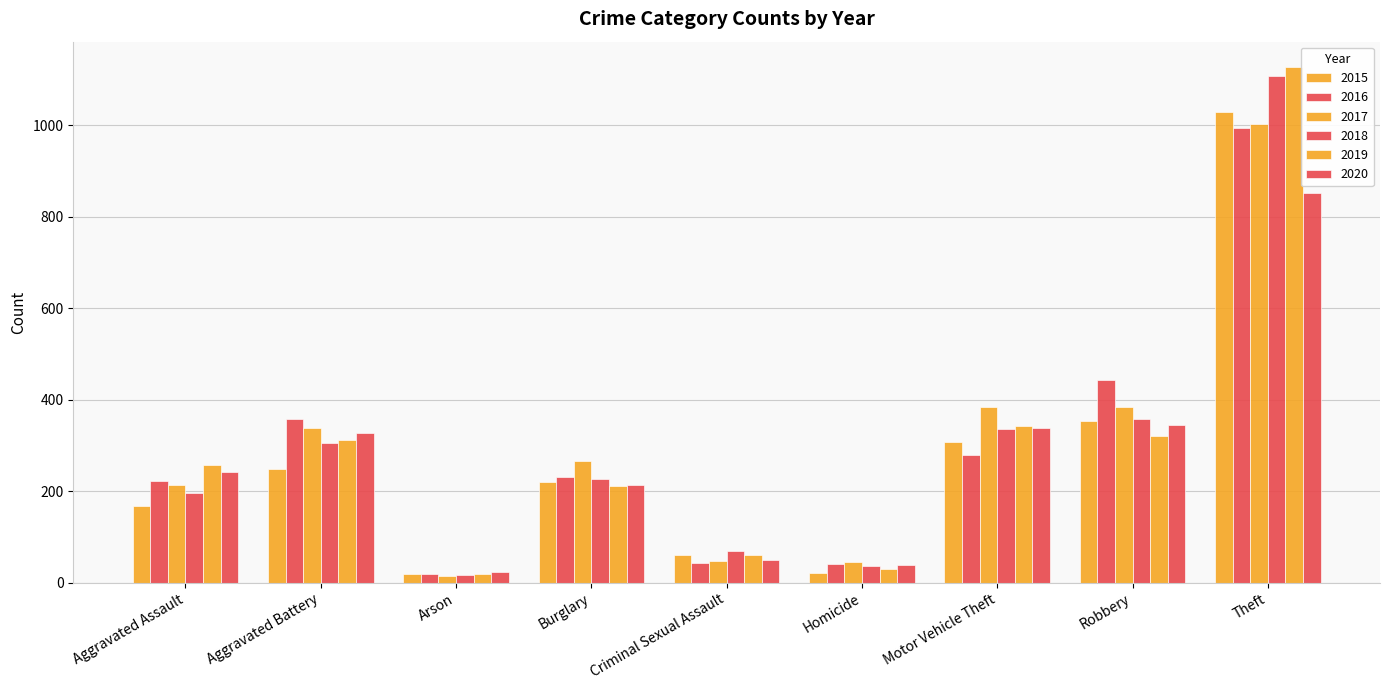

How many data points in 2016 are less than 231?

4